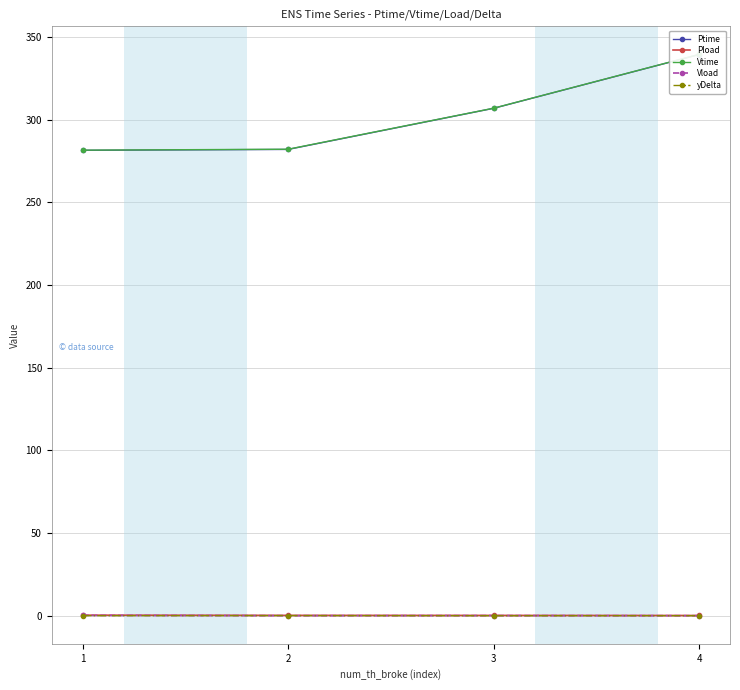

Reading left to right, transcribe all the data shown in this chart.

Ptime: 281.4	282.0	306.8	339.3
Pload: 0.4	0.3	0.3	0.2
Vtime: 281.5	282.1	306.9	339.4
Vload: 0.3	0.1	0.2	0.1
yDelta: 0.1	0.2	0.1	0.1